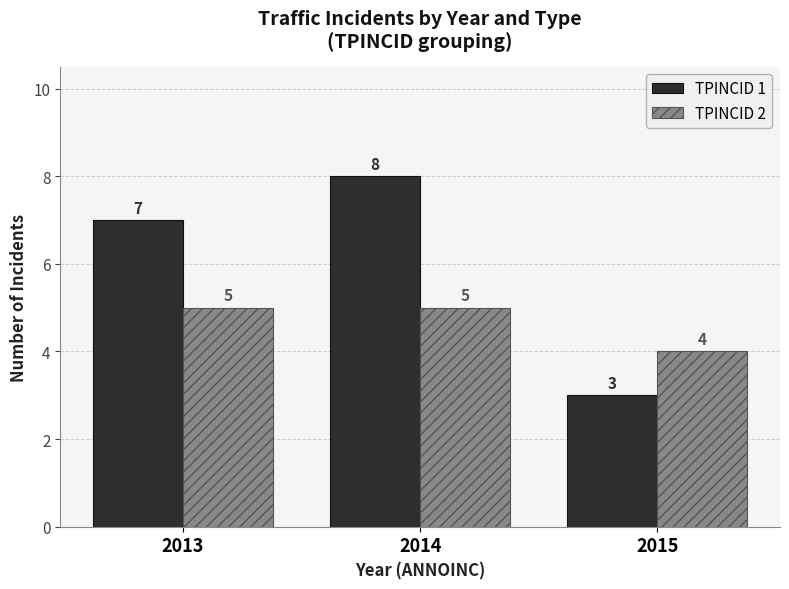

What value does the TPINCID 1 series have at 2015?

3